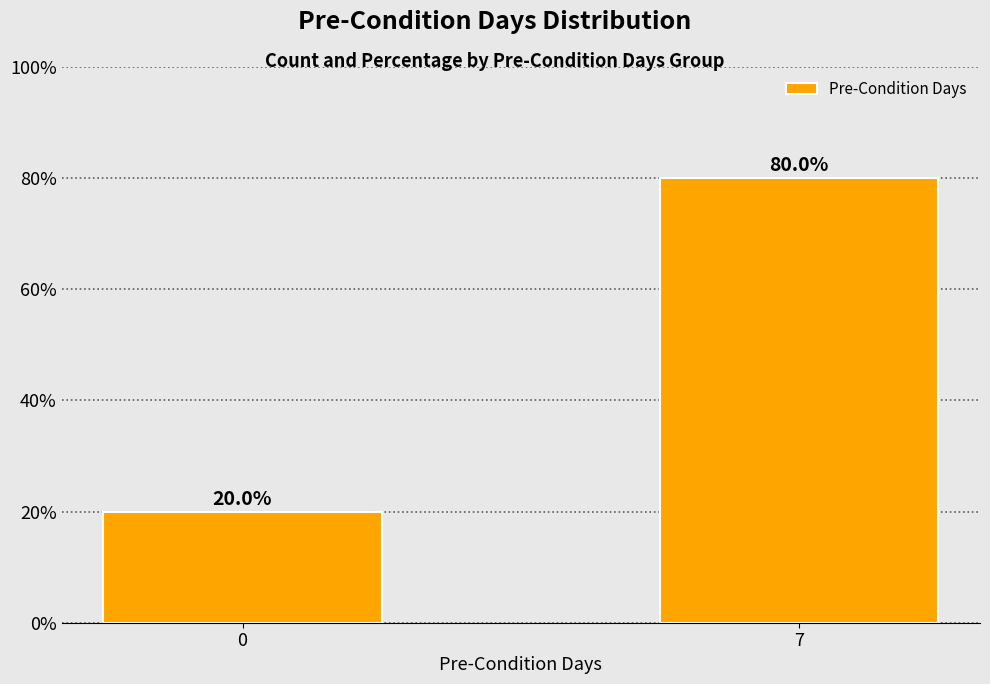

How many data points are less than 80?

1